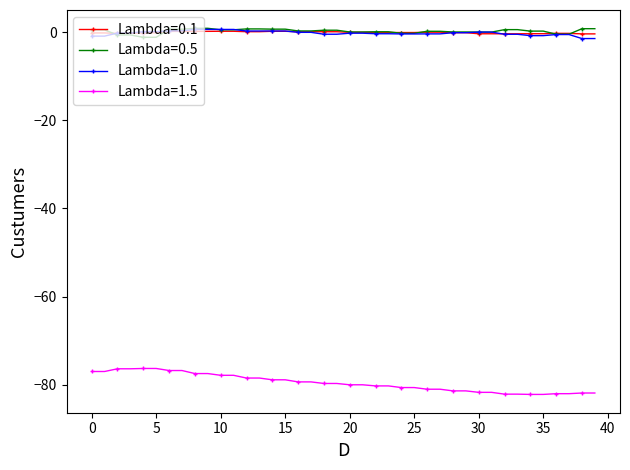

True or false: Lambda=1.0 and Lambda=1.5 cross at least once.

False